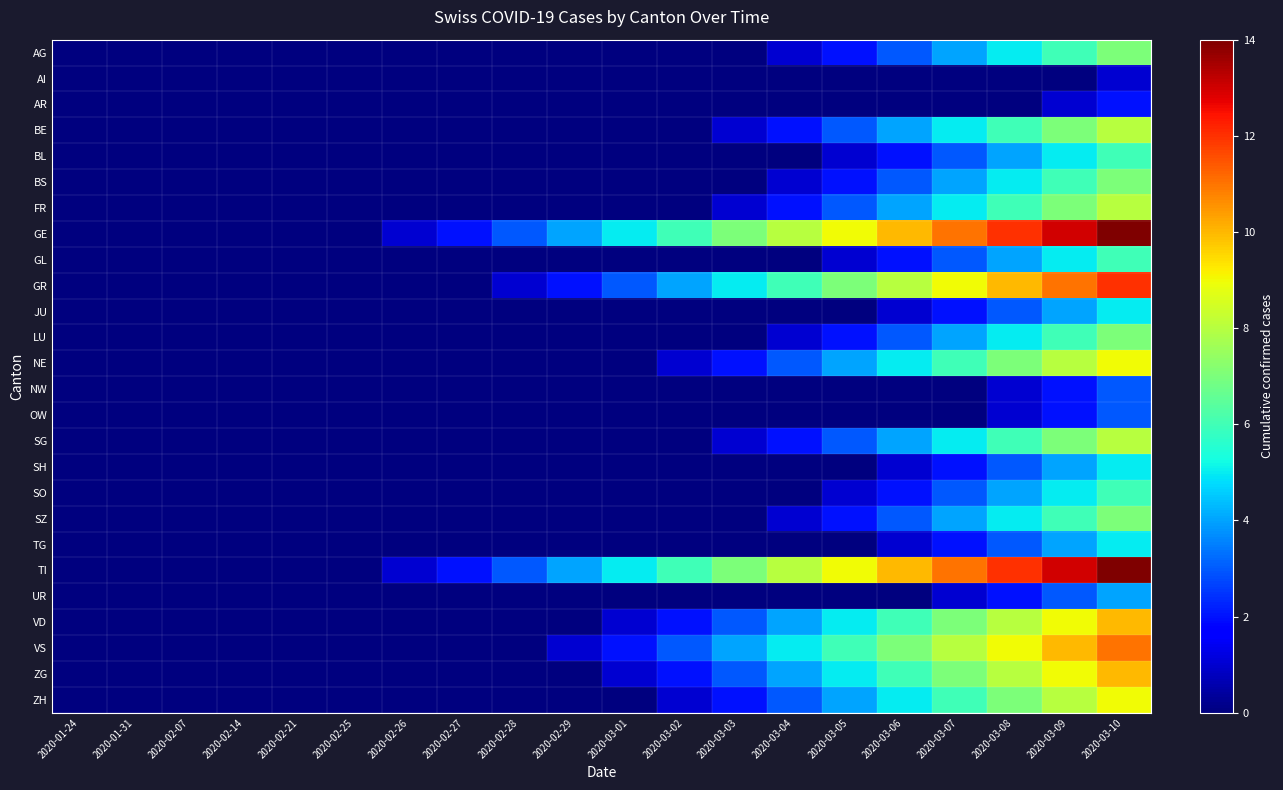

At which category is the sum across all series the highest?

2020-03-10